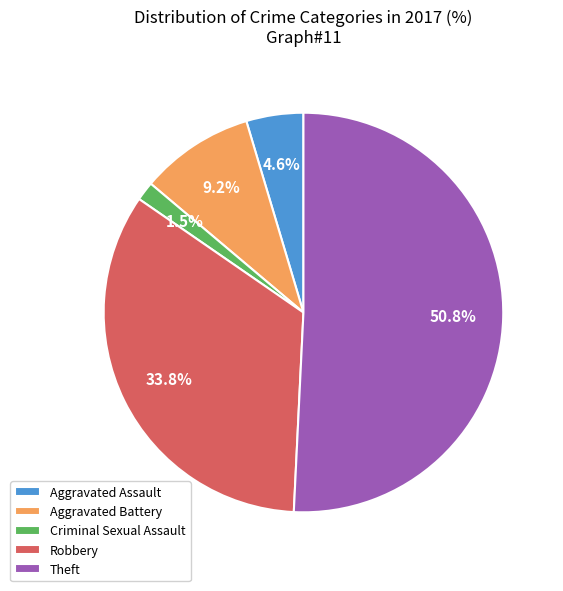

Which slice is the smallest?

Criminal Sexual Assault